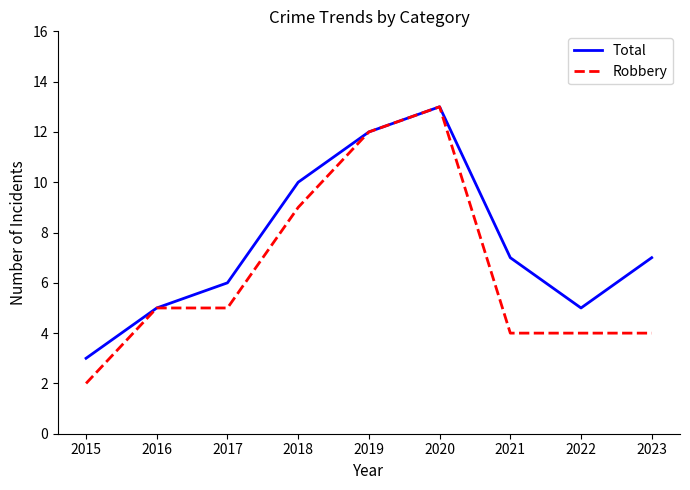

Reading right to left, transcribe all the data shown in this chart.

Total: 7	5	7	13	12	10	6	5	3
Robbery: 4	4	4	13	12	9	5	5	2